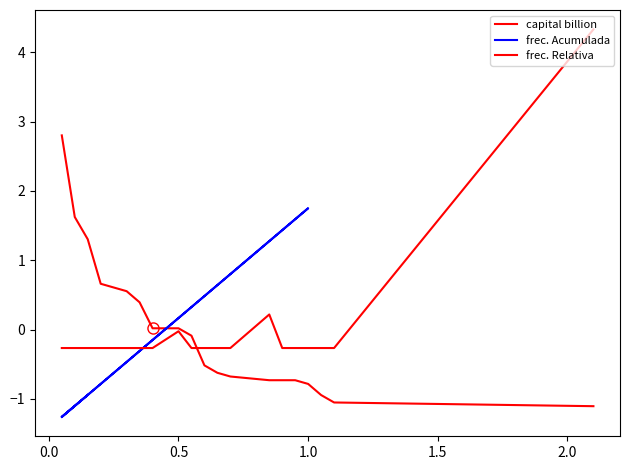

True or false: capital billion and frec. Relativa cross at least once.

True